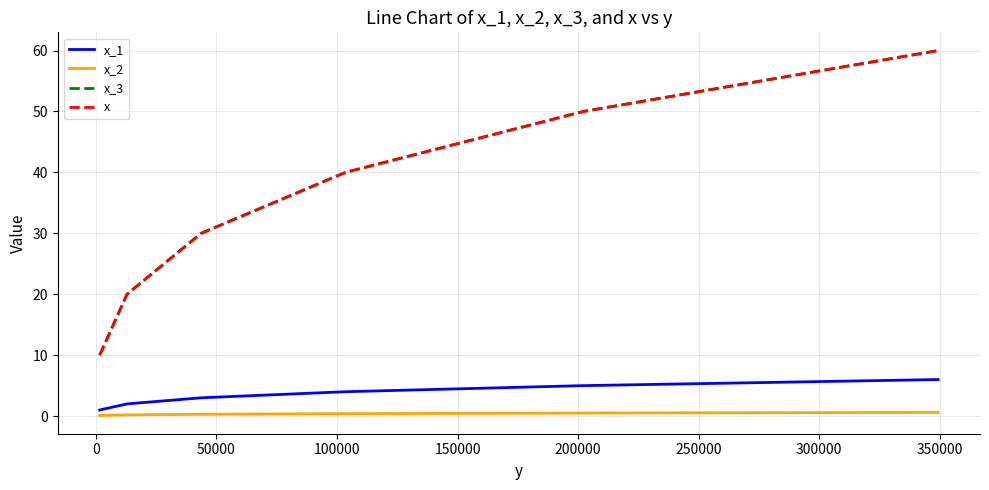

Does the chart display data point markers on the line(s)?

No